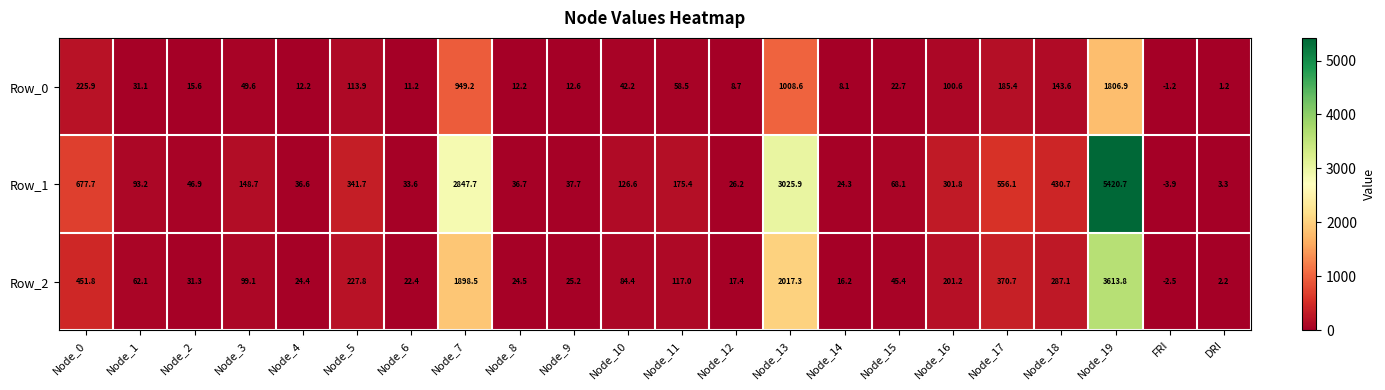

How many categories are shown in the chart?

22